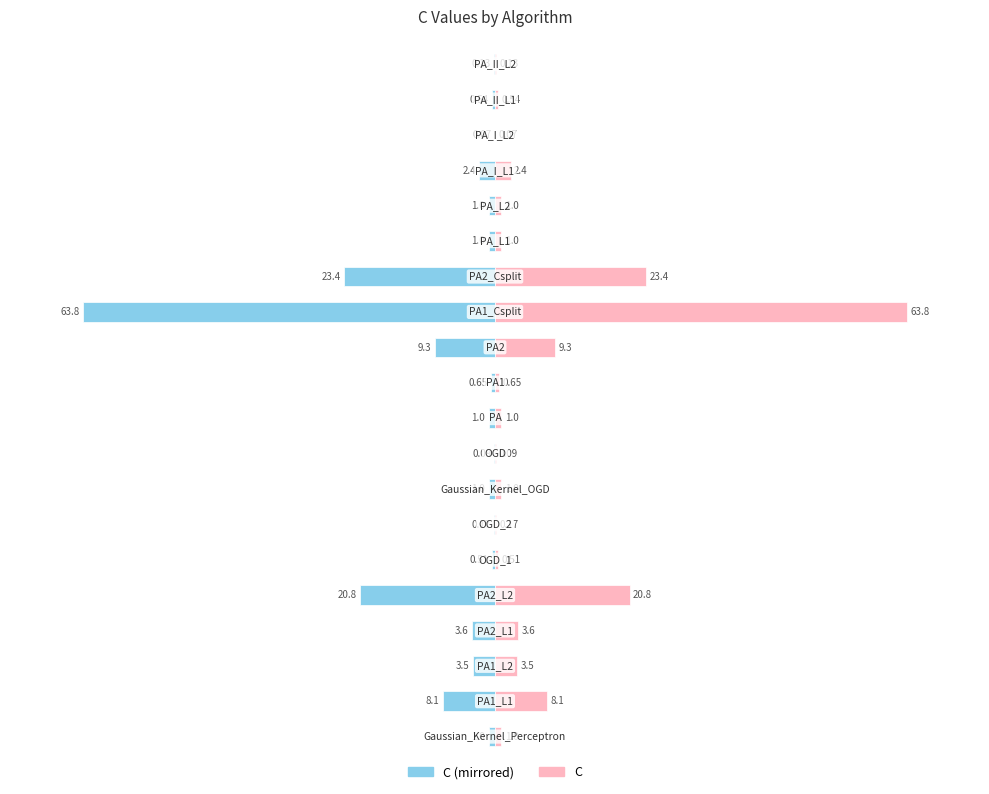

True or false: C (left) has a value of -1.0 at 15.

True